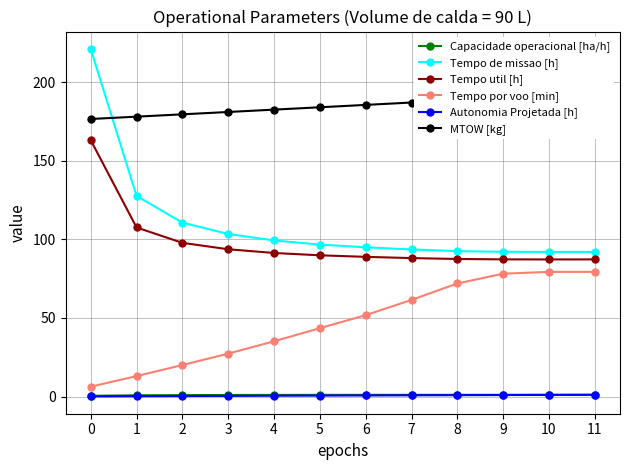

Does the chart display data point markers on the line(s)?

Yes